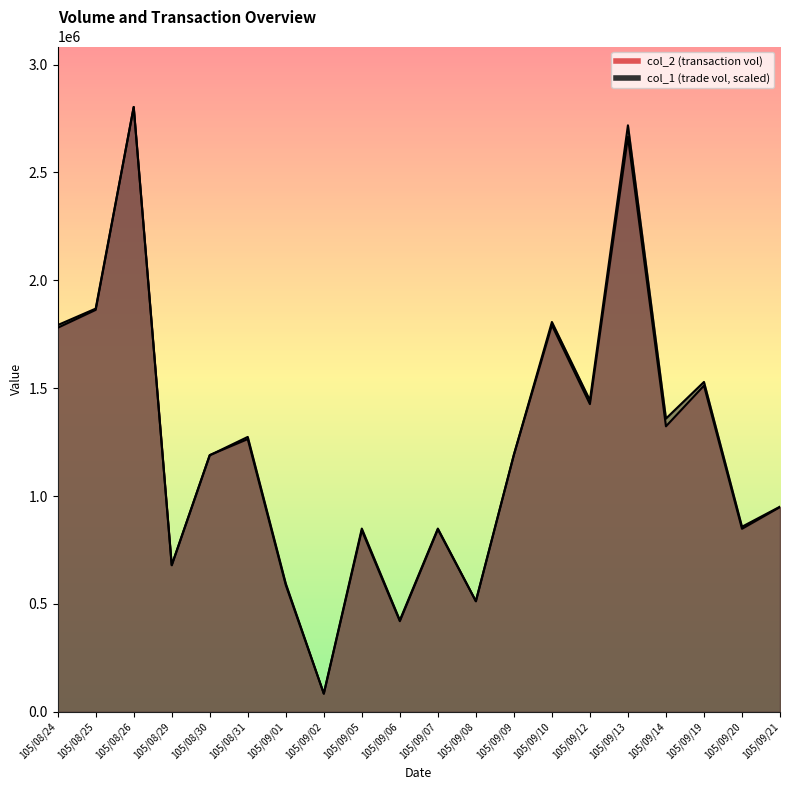

Rank the categories by col_2 value from lowest to highest.

105/09/02, 105/09/06, 105/09/08, 105/09/01, 105/08/29, 105/09/05, 105/09/07, 105/09/20, 105/09/21, 105/08/30, 105/09/09, 105/08/31, 105/09/14, 105/09/12, 105/09/19, 105/08/24, 105/09/10, 105/08/25, 105/09/13, 105/08/26